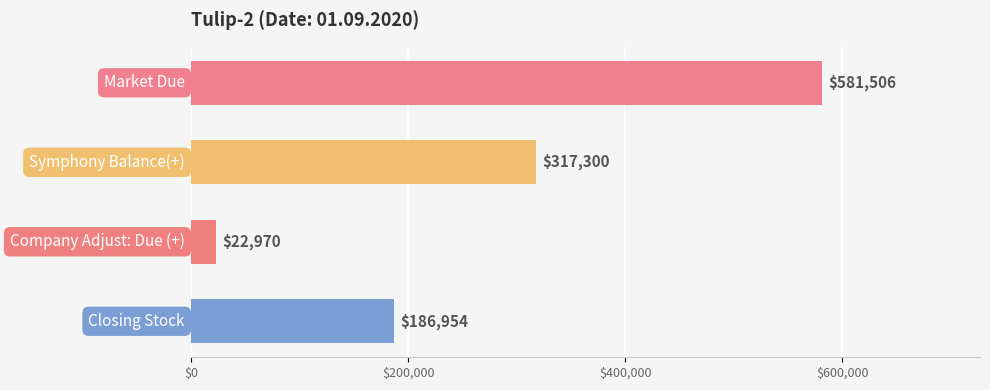

What is the average value?

277182.5